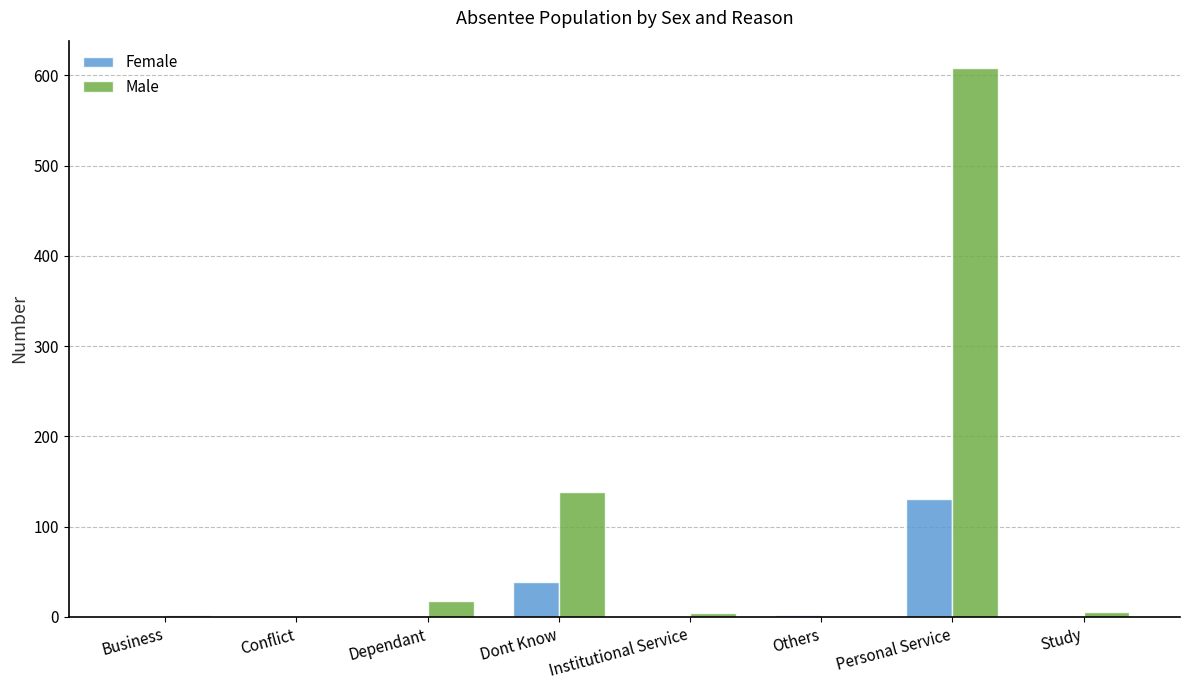

What is the sum of all Male values?

775